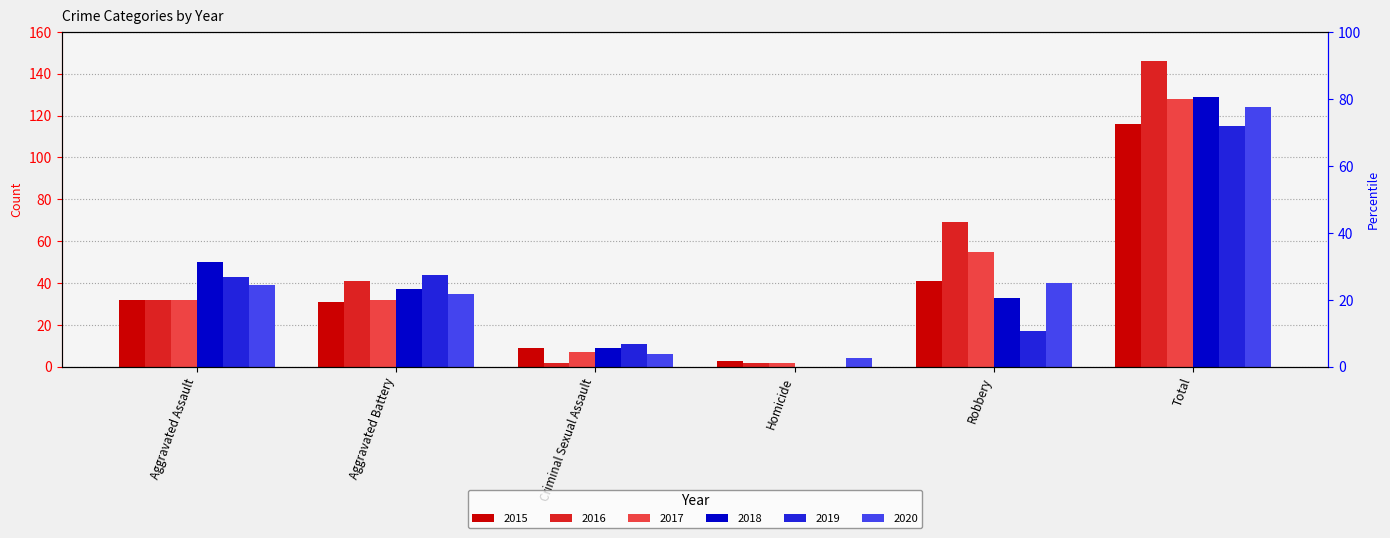

Where does the 2018 series first go above 37?

Aggravated Assault